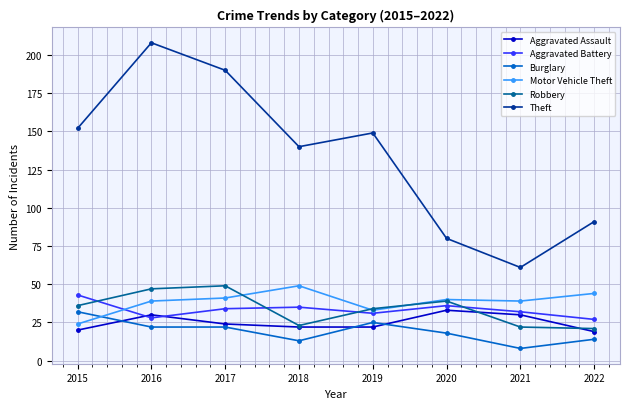

Does the chart display data point markers on the line(s)?

Yes